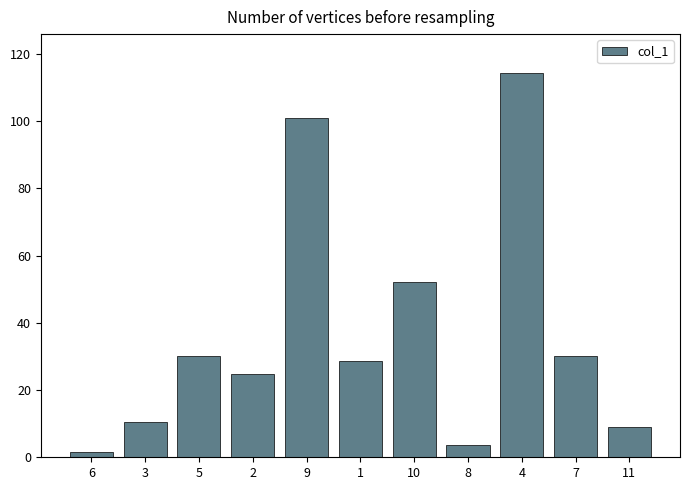

At which label is the value closest to 58?

10